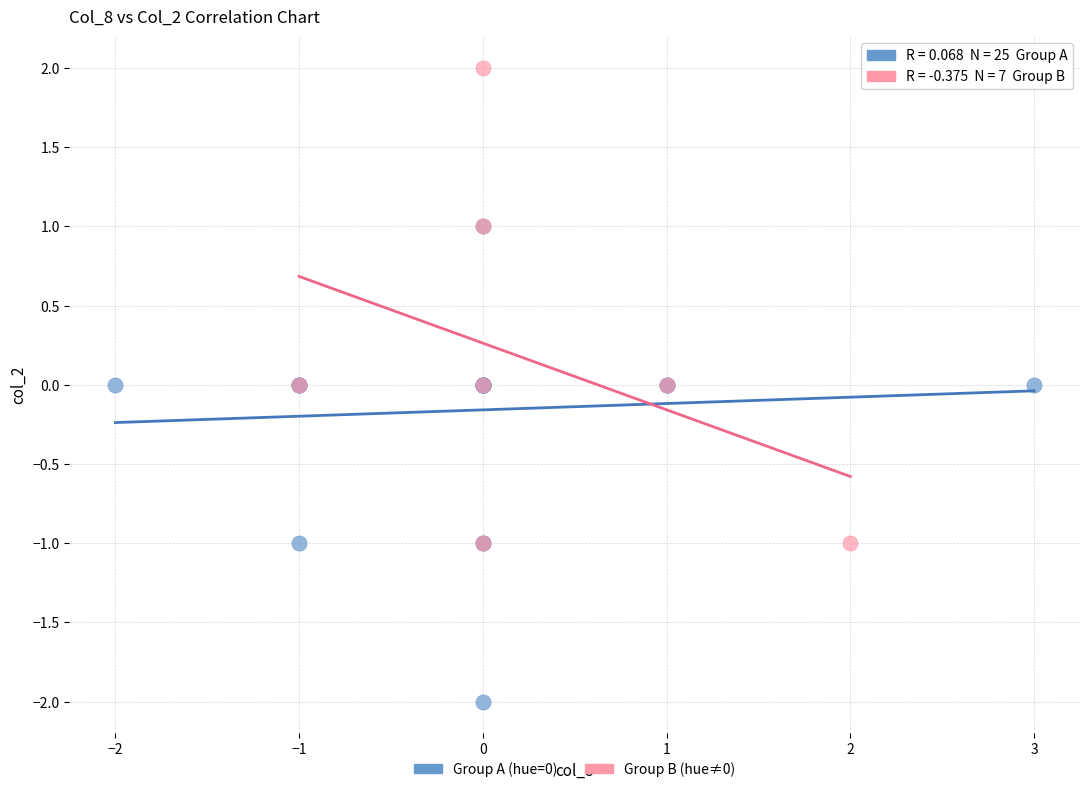

Which series reaches the minimum Y coordinate?

Group A (hue=0)